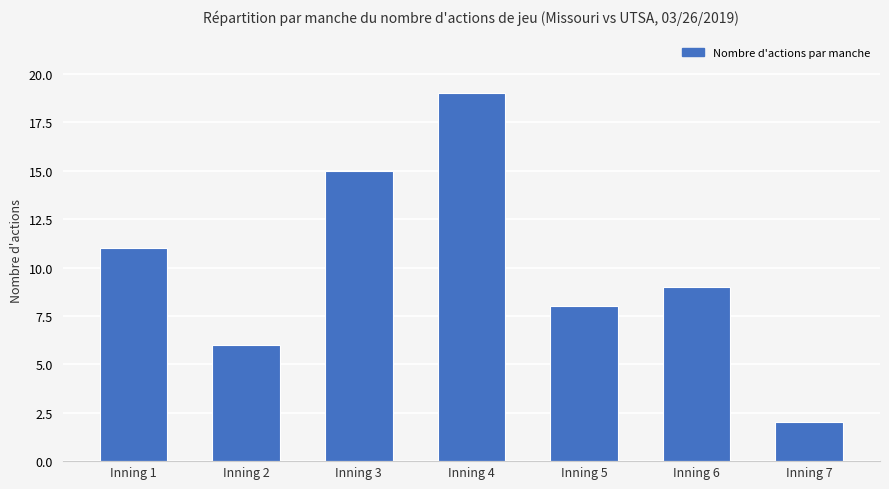

What is the difference between the second highest and second lowest values?

9